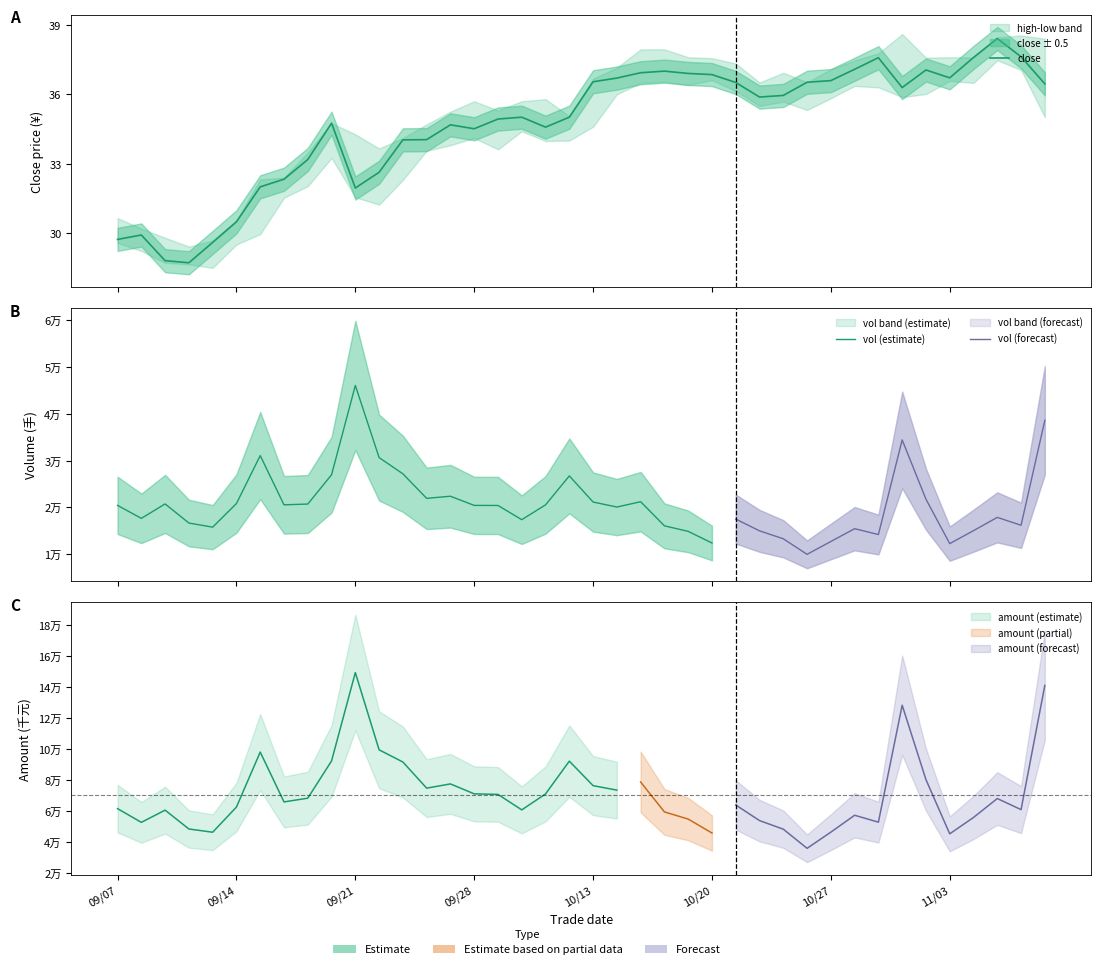

What is the label of the 39th point from the left?

38